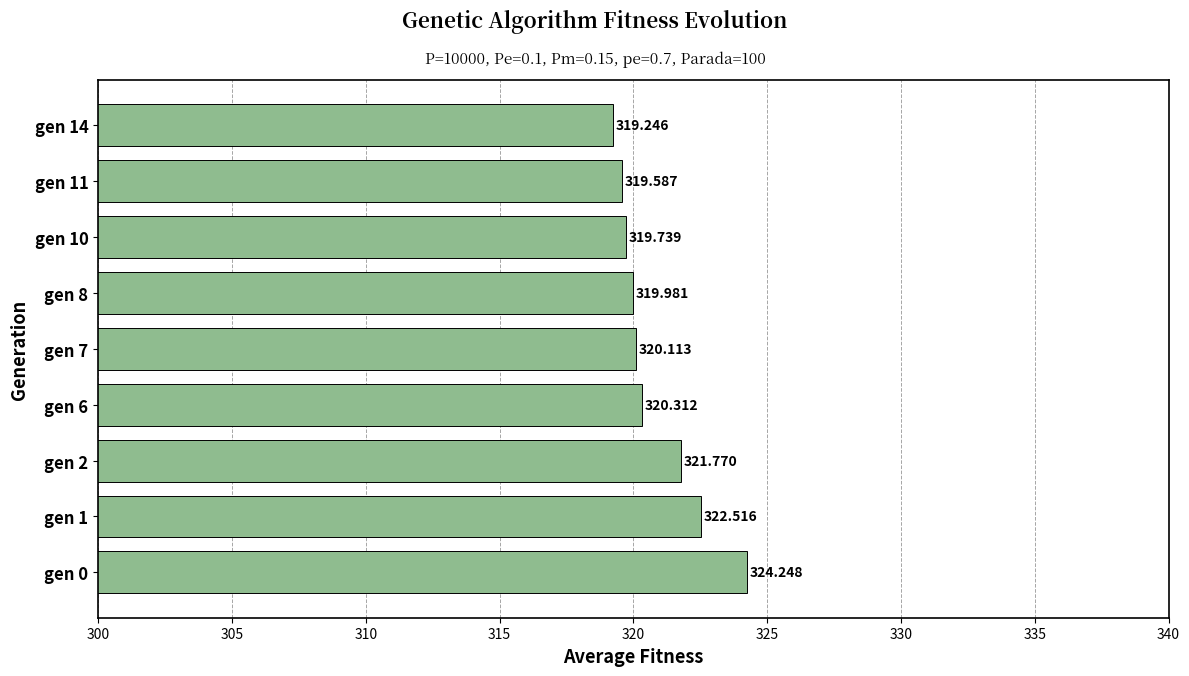

What is the average value?

320.8